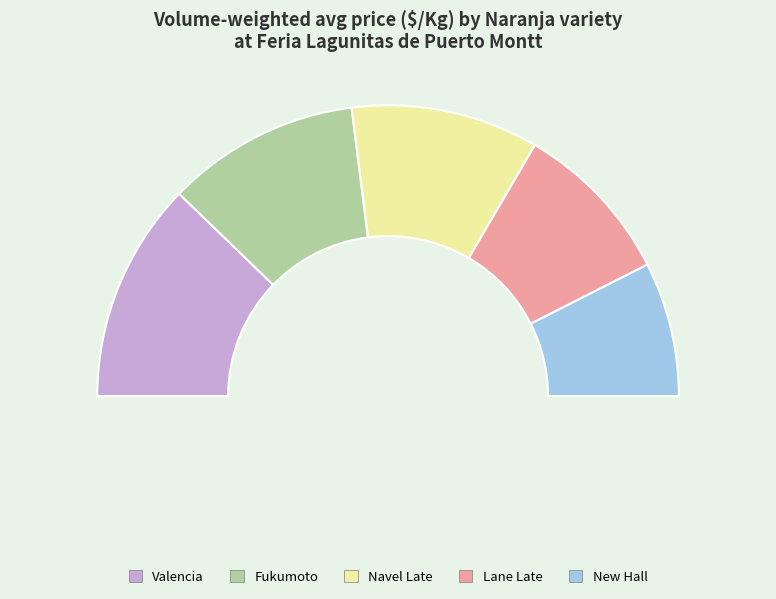

To the nearest percent, what is the difference between the largest and smallest slice percentages?

10%